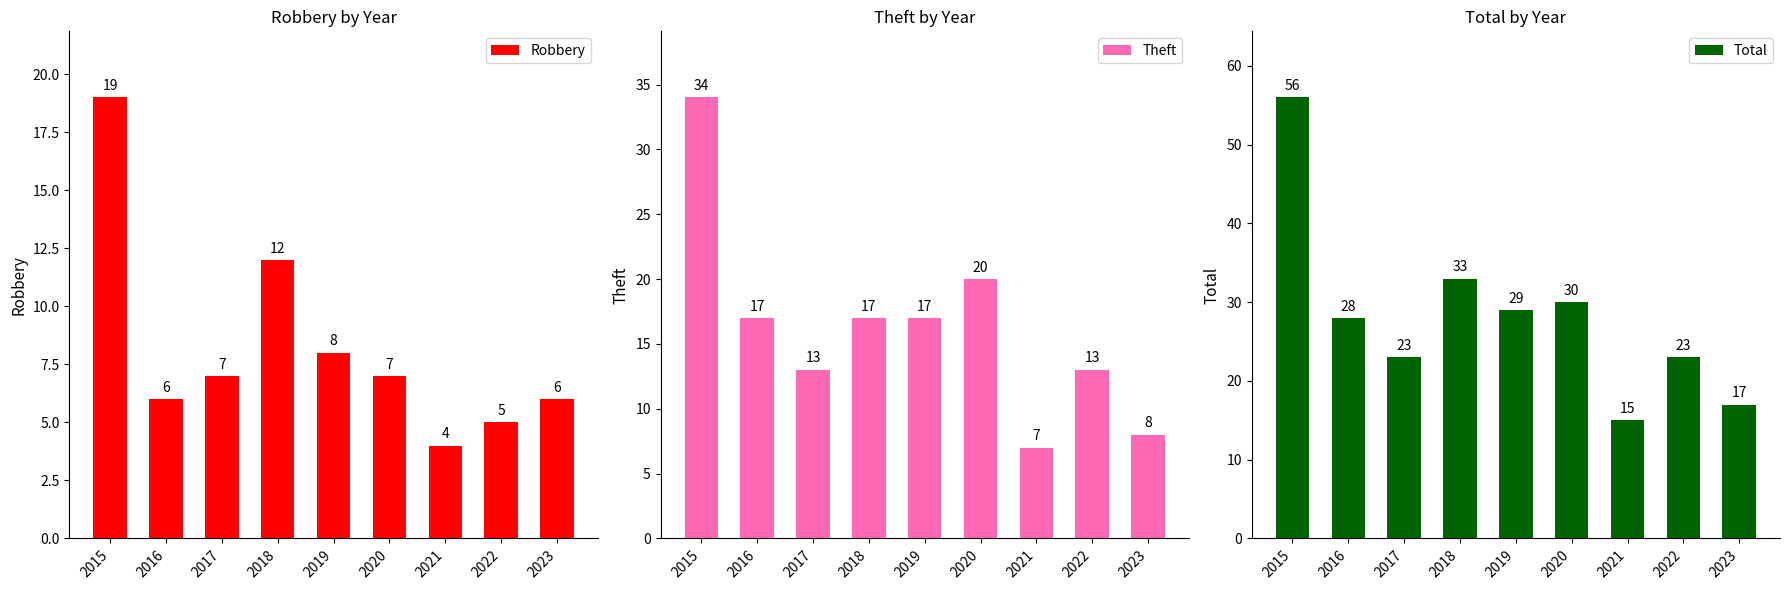

What is the average value of the Theft series?

16